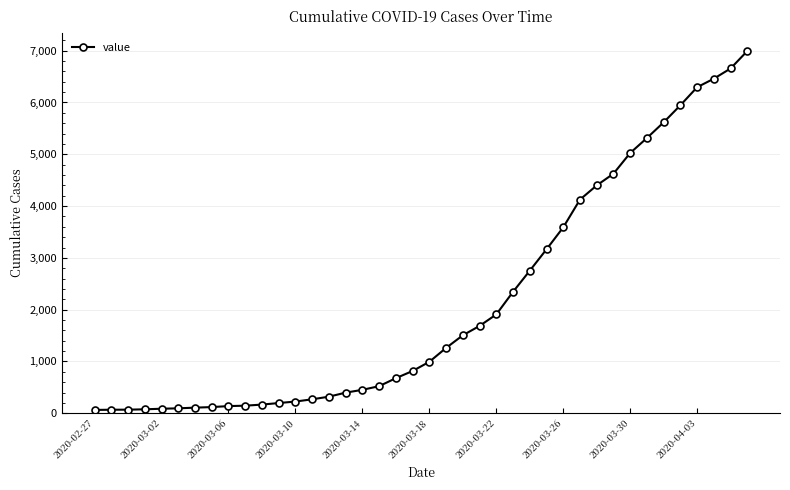

What is the maximum value shown in the chart?

6995